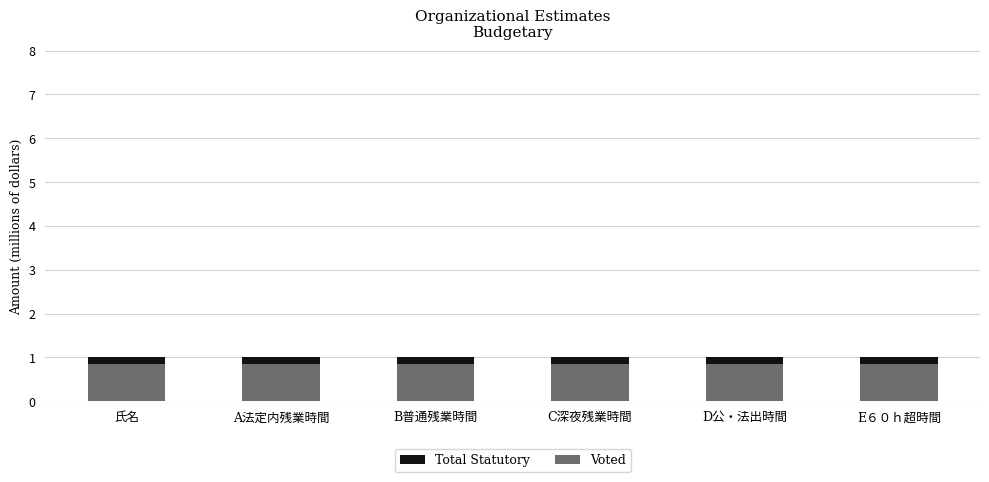

What is the sum of all Voted values?

5.1